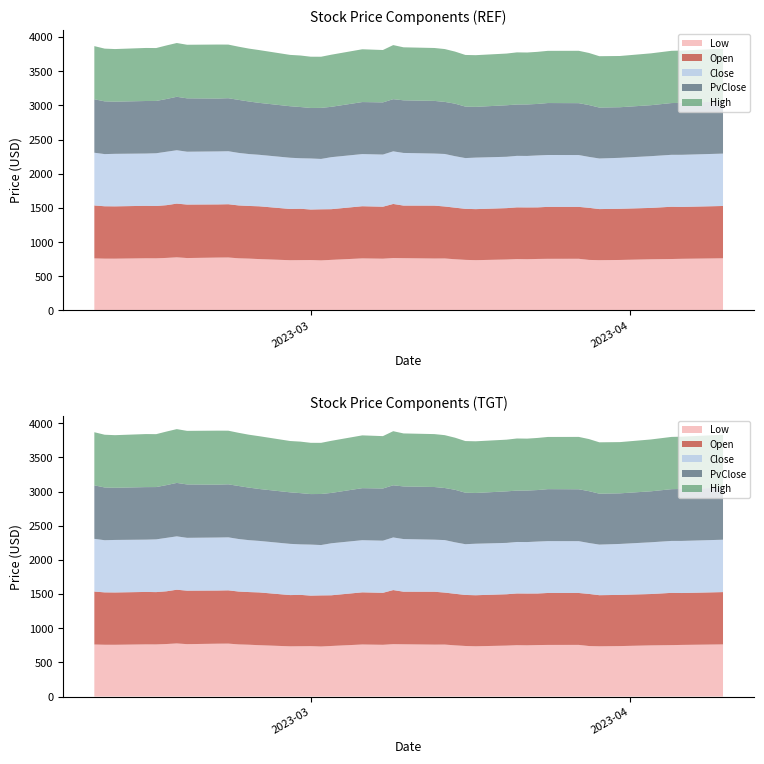

Reading left to right, extract all data points from this chart.

Low: 761.5	757.8	757.5	763.2	762.7	768.7	777.0	766.8	773.5	774.6	763.0	758.4	751.5	735.1	736.3	737.6	732.4	740.1	761.6	757.2	766.7	764.7	759.7	760.5	749.1	740.1	735.8	745.4	751.7	749.7	753.4	755.4	755.9	739.4	735.5	738.7	748.6	752.5	755.6	763.0
Open: 774.4	766.5	765.4	767.5	765.5	771.5	786.0	782.4	777.7	779.5	773.5	770.5	772.1	749.6	751.5	739.0	747.6	741.6	763.2	760.5	791.4	769.5	773.9	760.5	754.5	746.6	746.6	751.5	756.5	757.5	754.5	760.1	759.5	762.1	747.6	748.7	751.5	764.5	759.1	765.4
Close: 771.6	763.1	768.4	765.1	771.7	781.8	780.9	773.2	775.6	775.5	768.6	759.5	753.6	749.5	738.9	746.8	736.7	760.9	763.1	763.0	769.9	770.2	761.8	768.3	753.2	742.5	753.8	751.4	753.5	753.2	760.1	759.0	758.3	745.0	740.2	745.6	757.1	760.0	762.5	766.2
PvClose: 782.3	771.6	763.1	768.4	765.1	771.7	781.8	780.9	773.2	775.6	775.5	768.6	759.5	753.6	749.5	738.9	746.8	736.7	760.9	763.1	763.0	769.9	770.2	761.8	768.3	753.2	742.5	753.8	751.4	753.5	753.2	760.1	759.0	758.3	745.0	740.2	745.6	757.1	760.0	762.5
High: 777.4	771.6	769.7	776.0	774.0	783.5	786.9	783.9	790.2	784.4	778.1	773.9	772.2	751.0	753.6	750.0	748.4	762.4	772.4	766.4	791.4	775.4	774.2	773.2	762.0	755.5	756.0	756.3	762.5	759.7	762.3	763.5	766.2	762.1	751.5	749.6	758.4	764.5	765.2	772.8